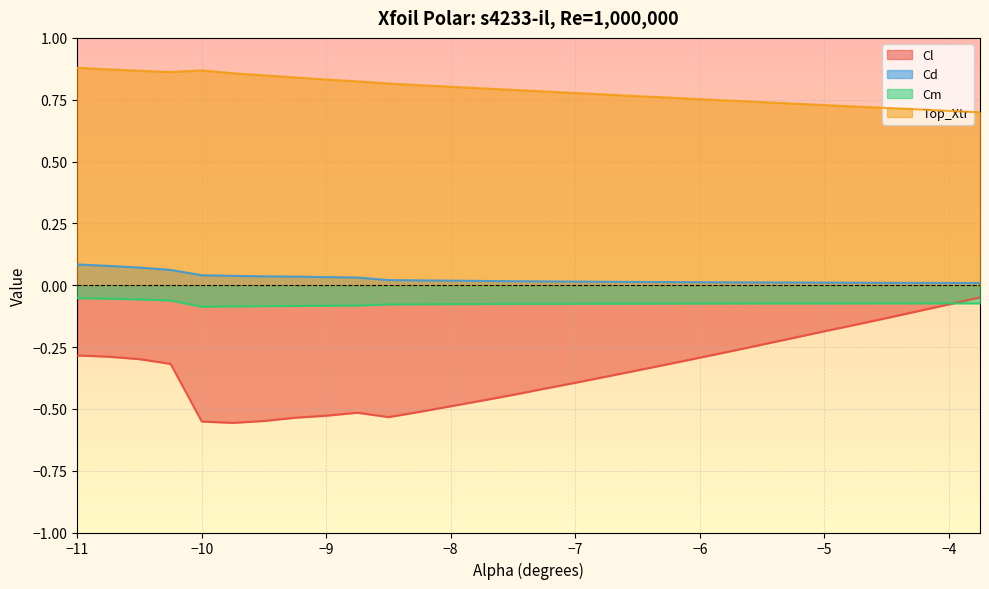

The value of Cd at -8.5 is 0.0. True or false?

False